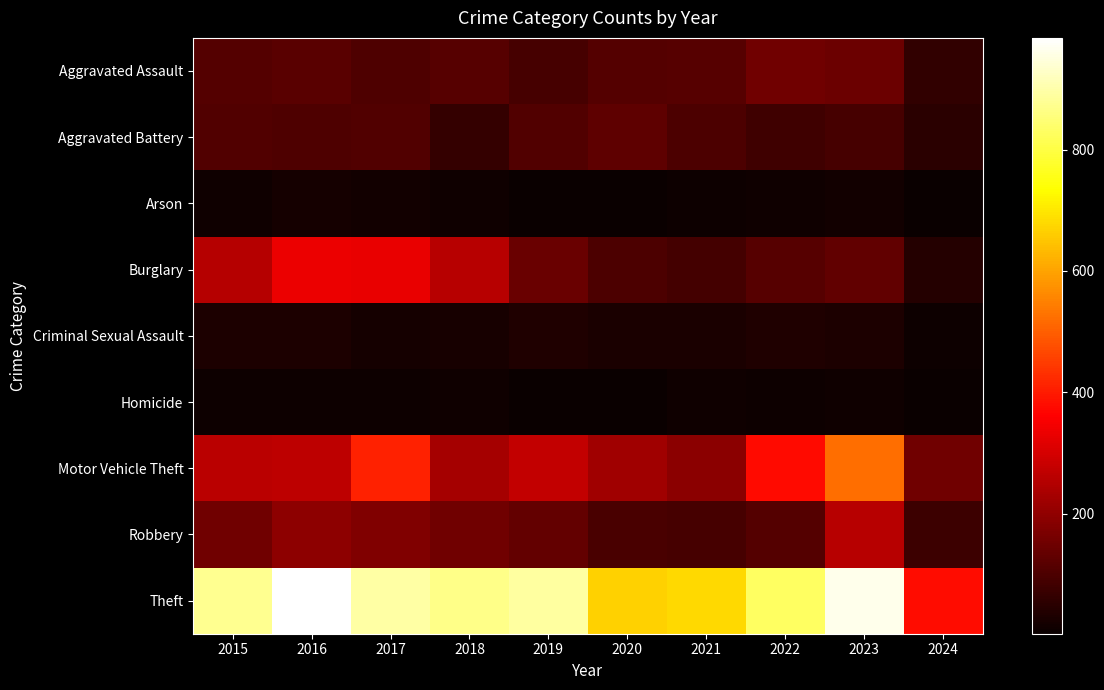

Which label corresponds to the smallest value in the chart?

2024